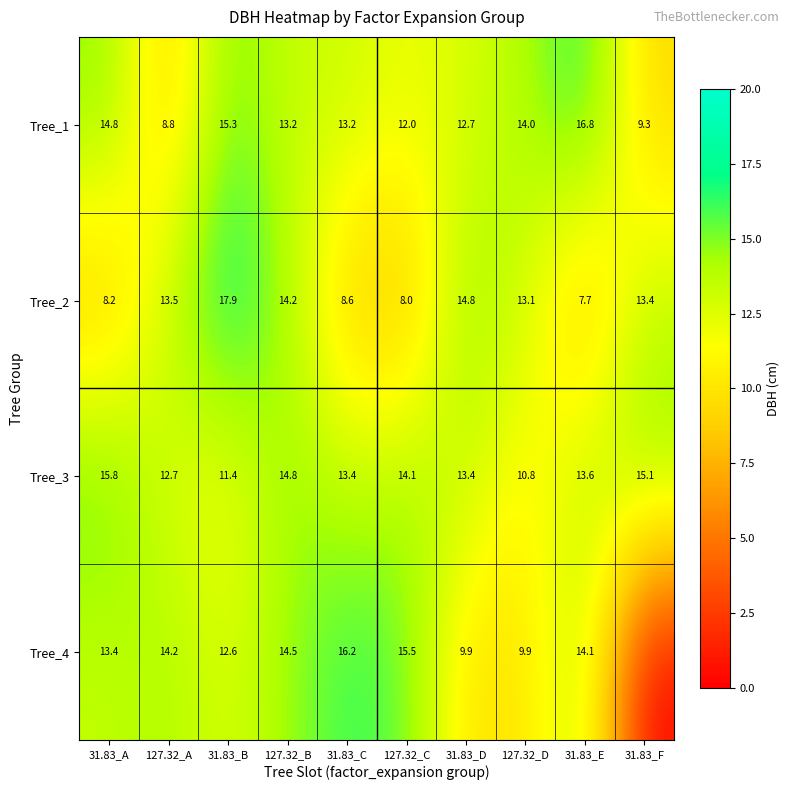

Is the value of Tree_3 at 127.32_A greater than the value of Tree_2 at 31.83_E?

Yes